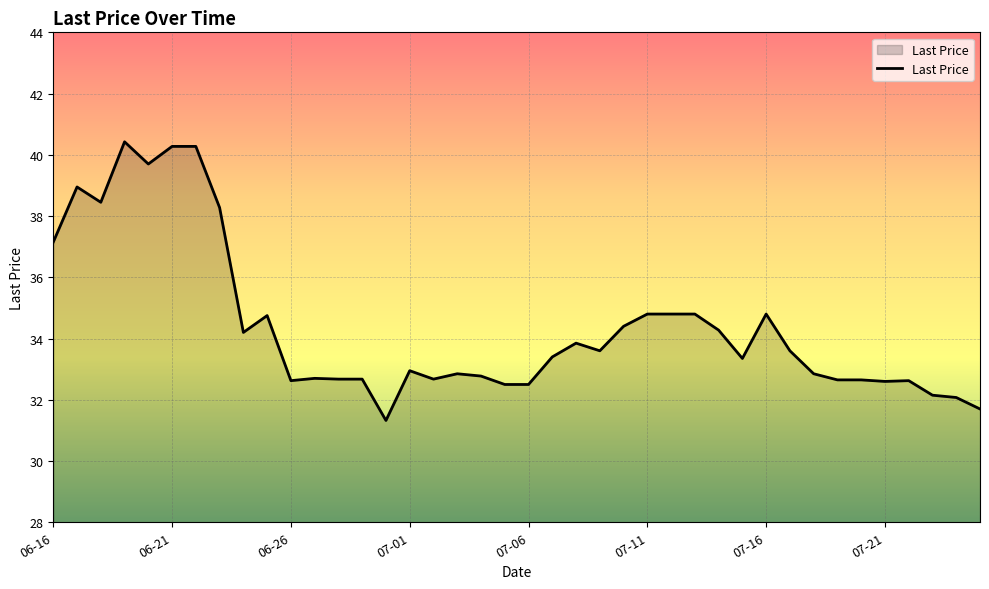

What is the minimum value shown in the chart?

31.3